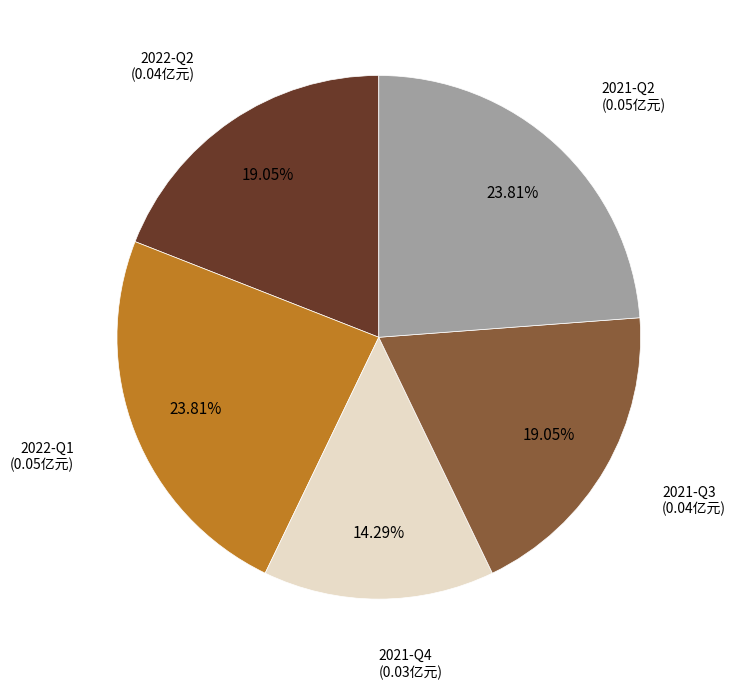

Does any single category account for the majority?

No